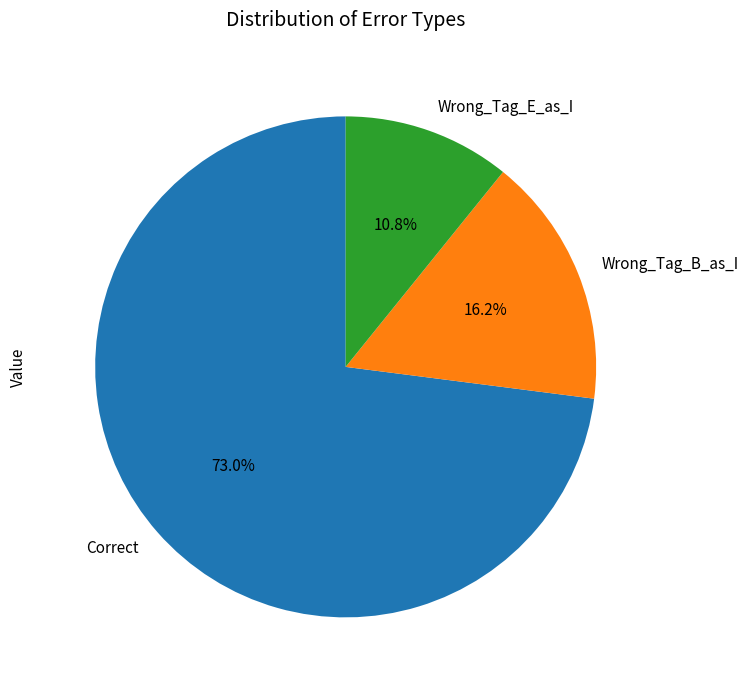

What percentage do Wrong_Tag_E_as_I and Correct together represent?

83.8%